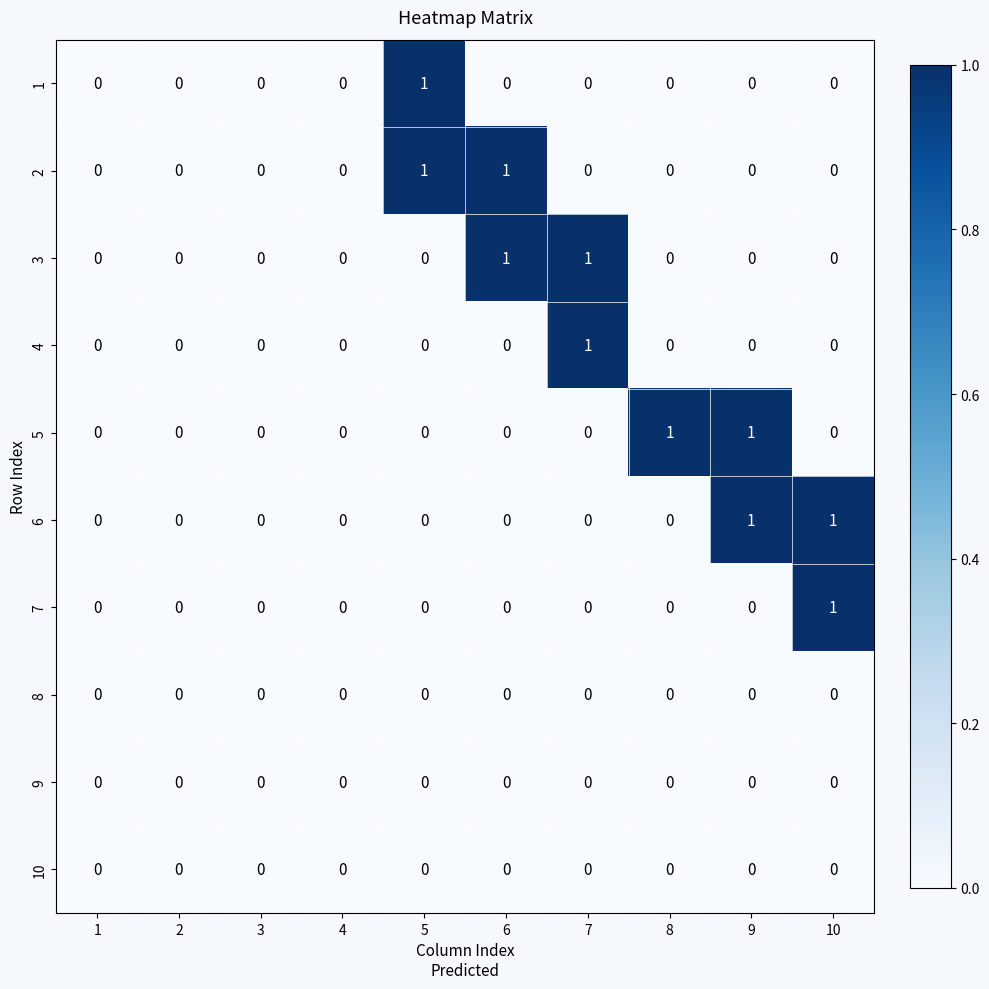

Which category has the highest value in the 7 series?

10